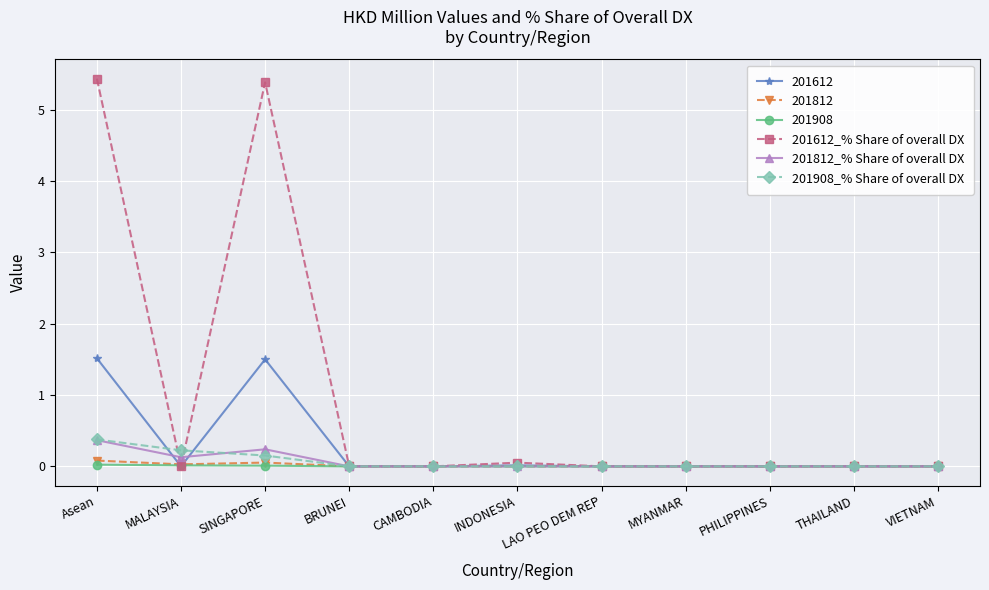

How many series are shown in this chart?

6